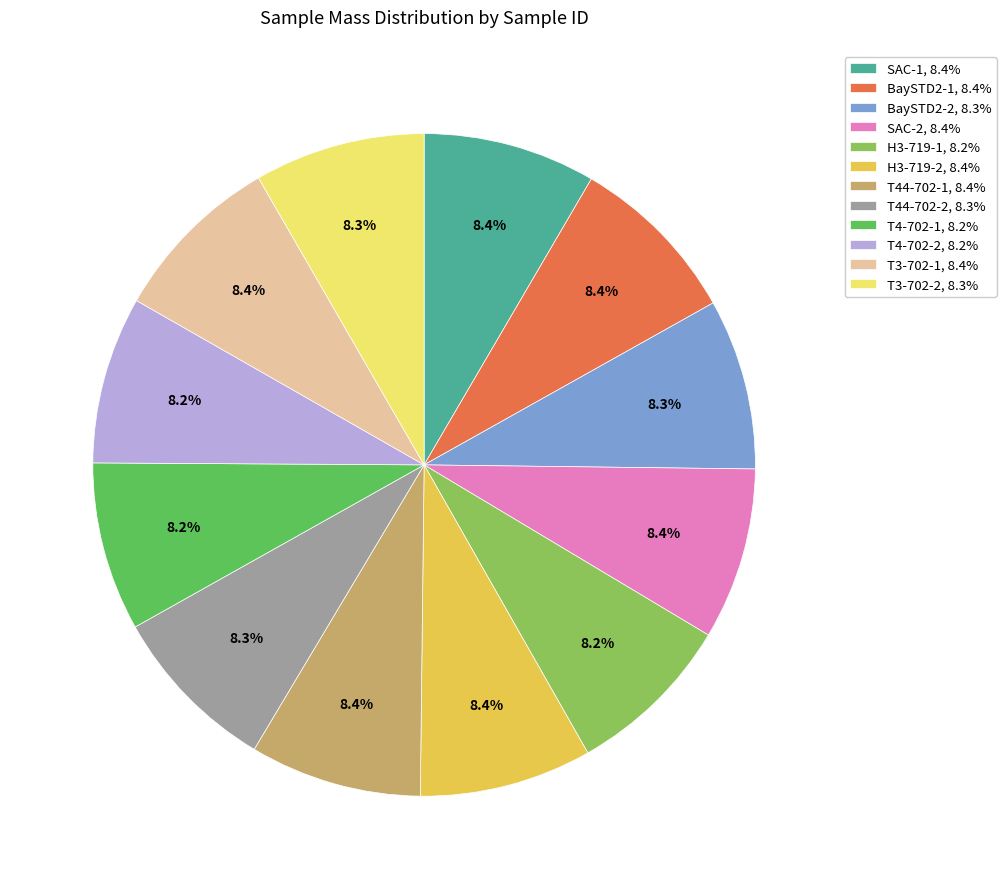

What portion of the pie excludes H3-719-2?

91.6%